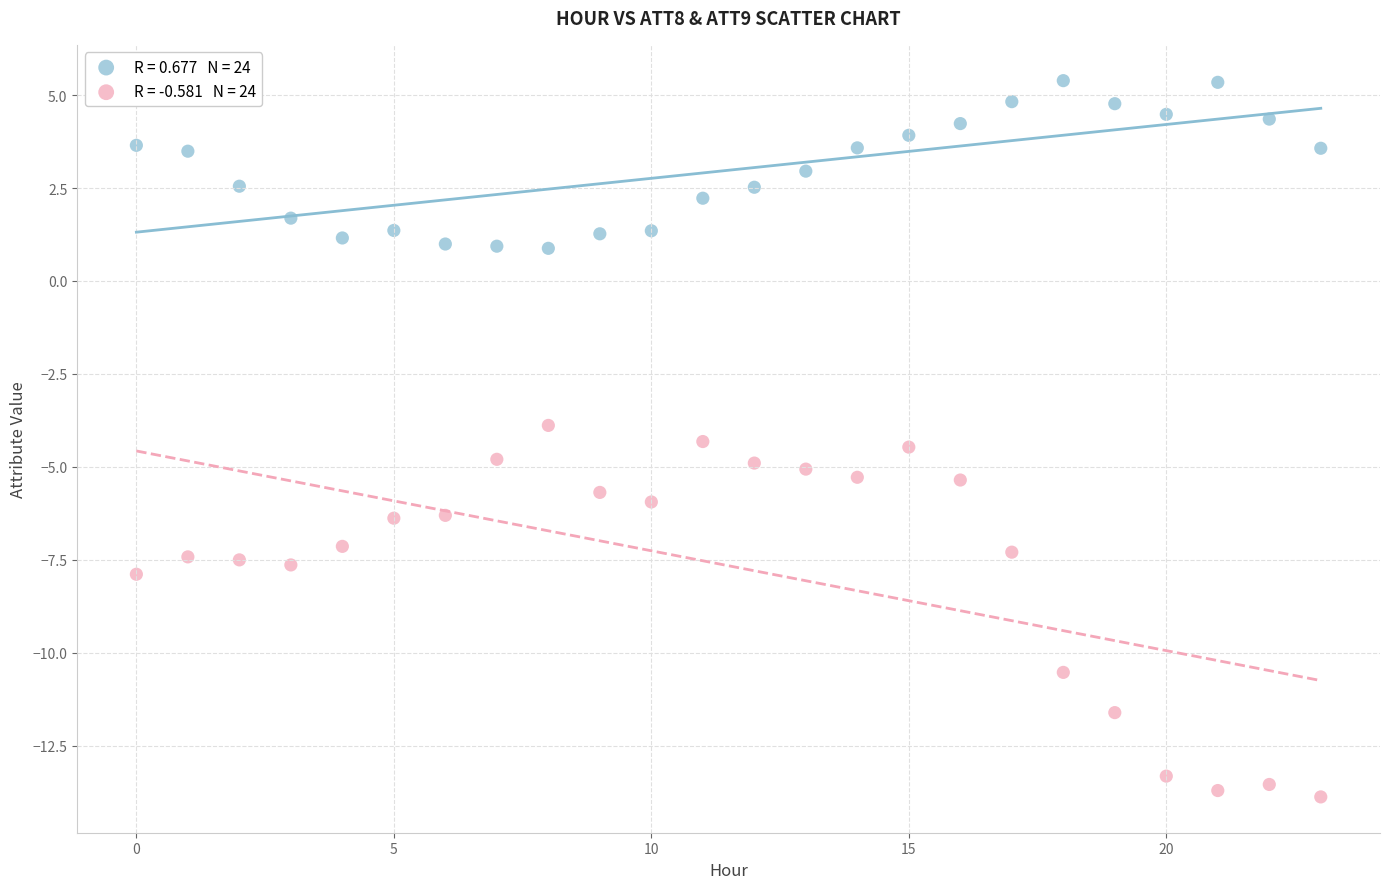

Across all data points, what is the range of Y values (max minus min)?

19.3